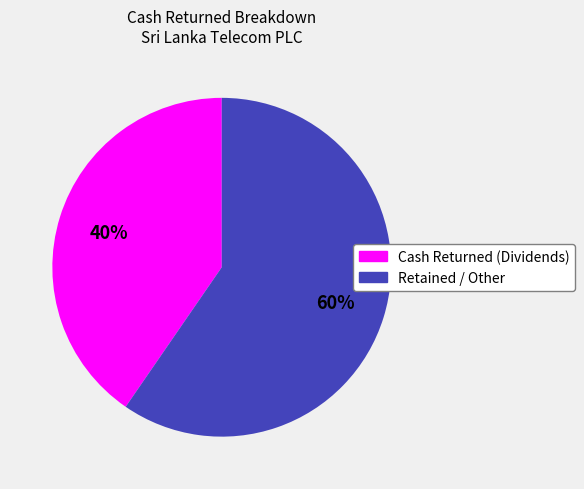

How many slices are in this pie chart?

2